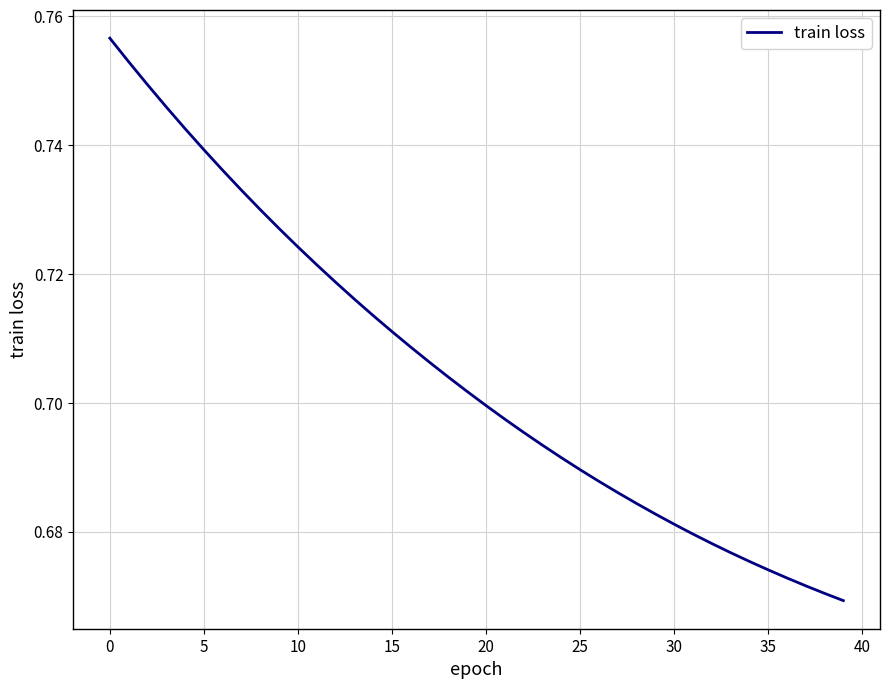

How many lines are shown in the chart?

1